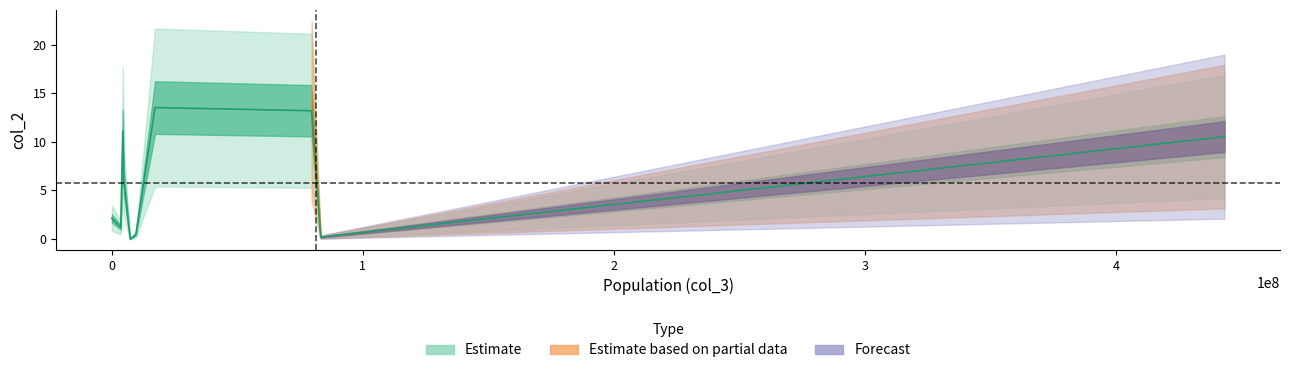

The value at Germany is 19.6. True or false?

False